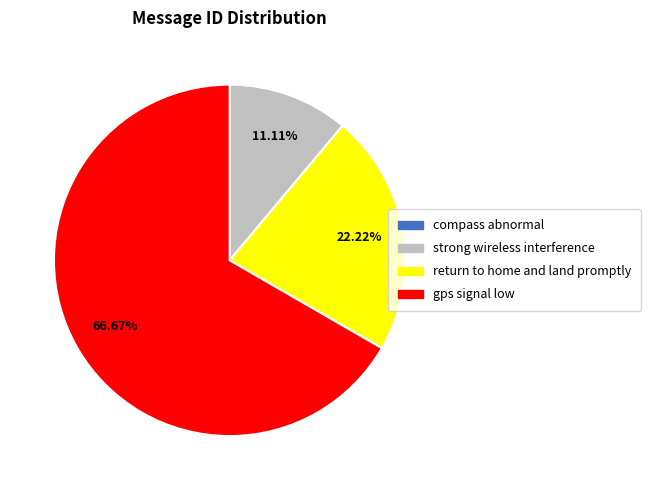

Is gps signal low the majority of the pie?

Yes